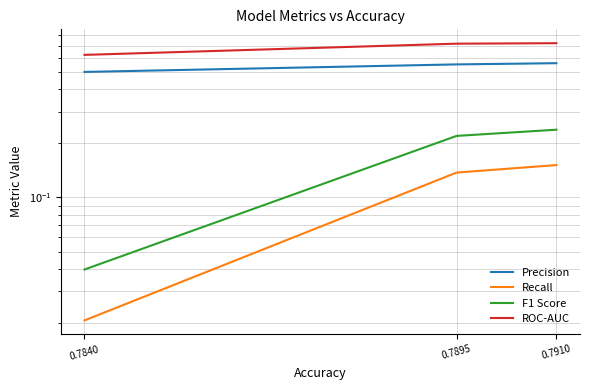

Where is F1 Score nearest to the value 0?

0.7840